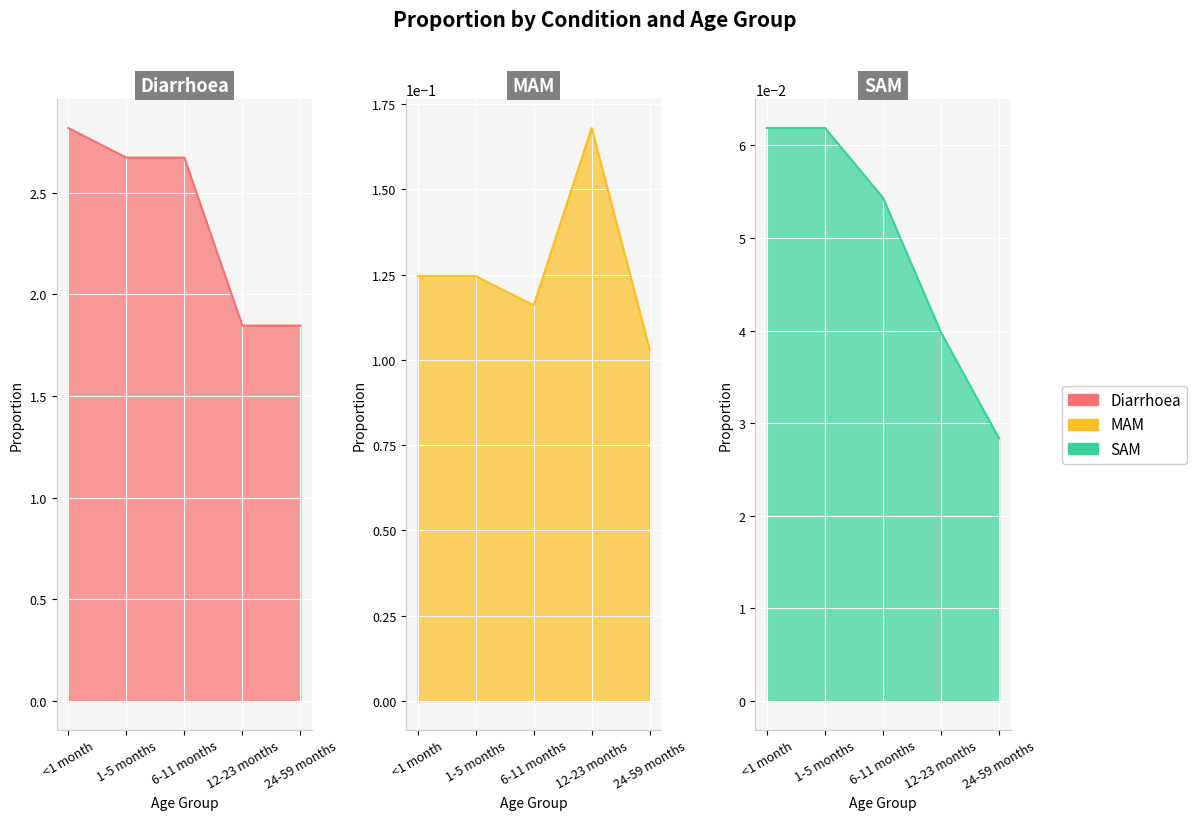

Is it true that Diarrhoea equals 2.5 at 24-59 months?

False